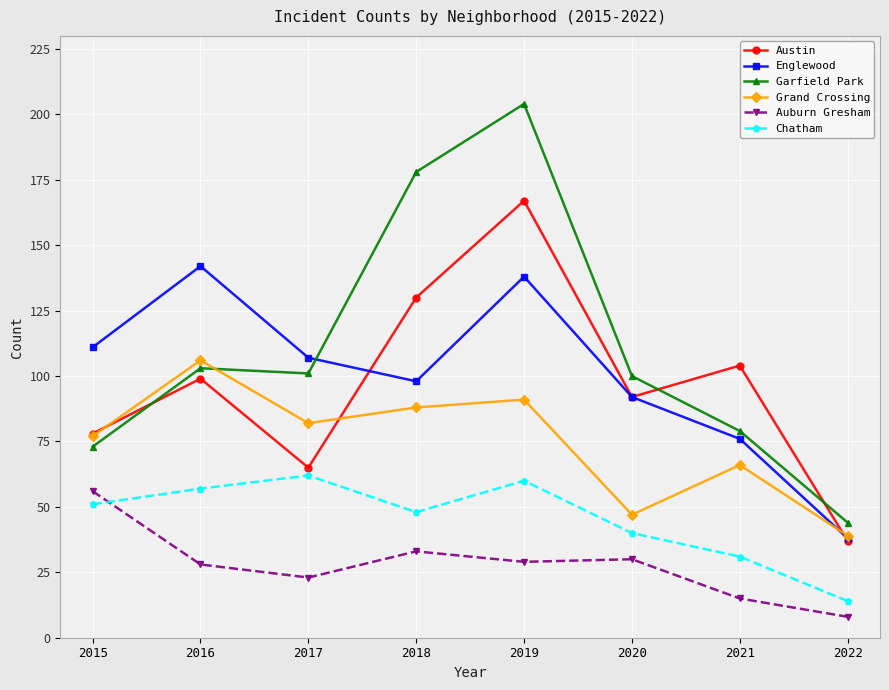

What is the minimum value for Auburn Gresham?

8